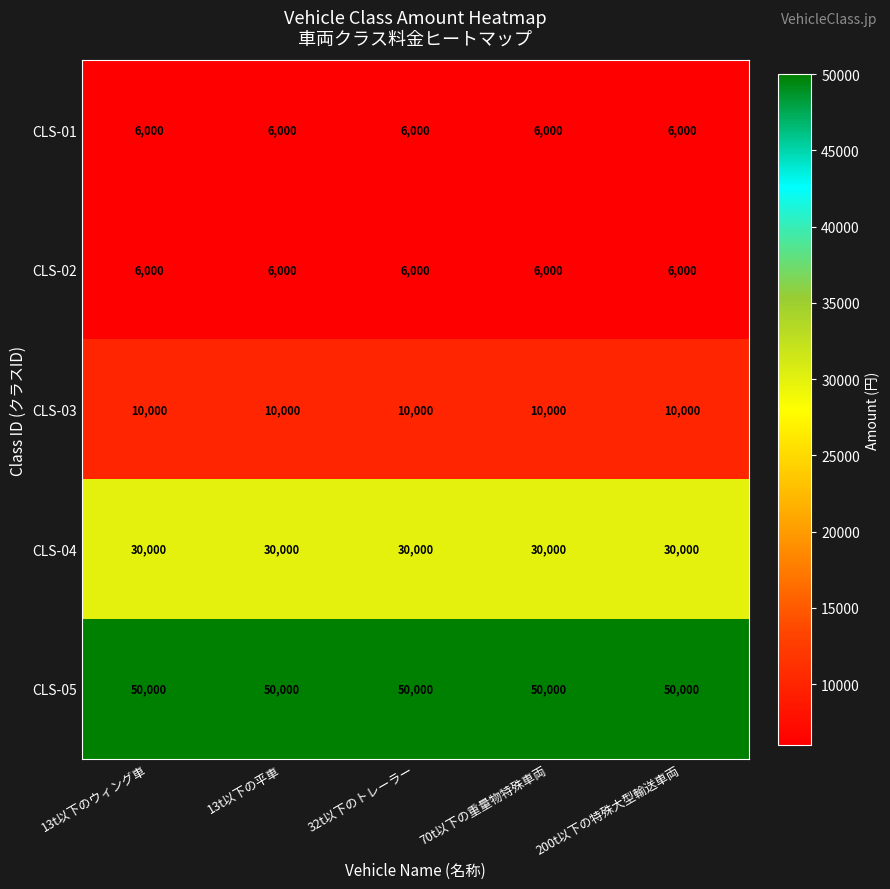

Read the CLS-05 value at 200t以下の特殊大型輸送車両.

50000